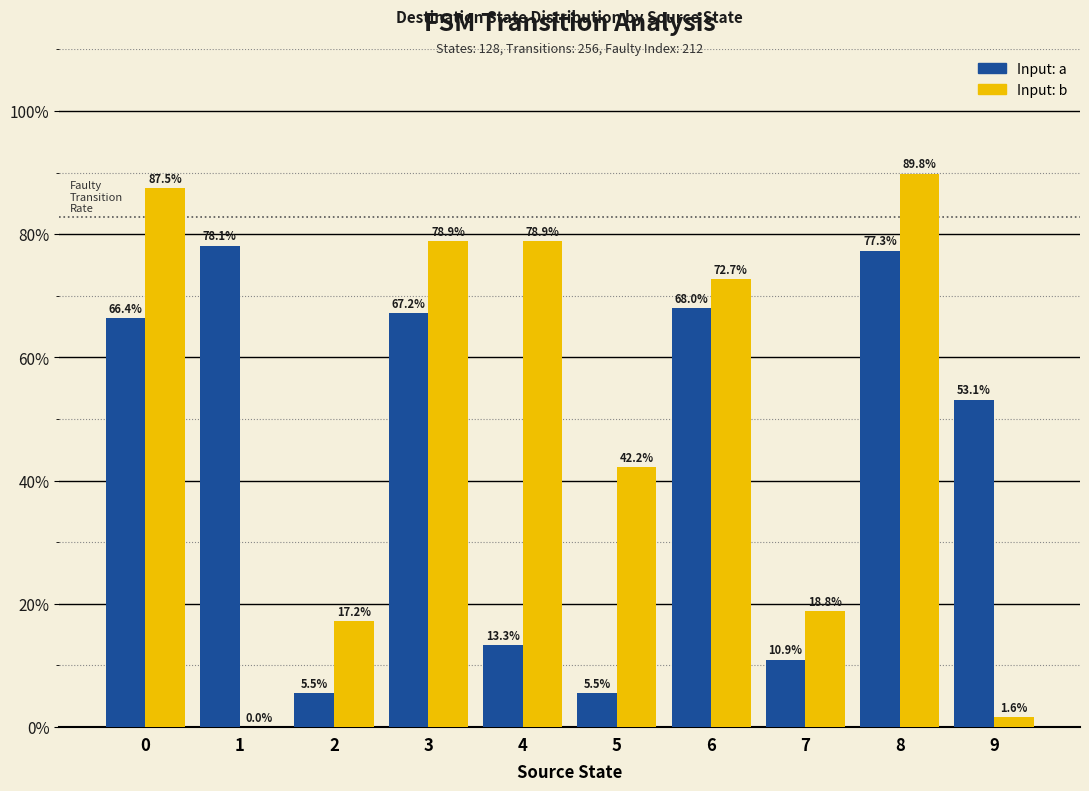

What is the maximum value shown in the chart?

89.8